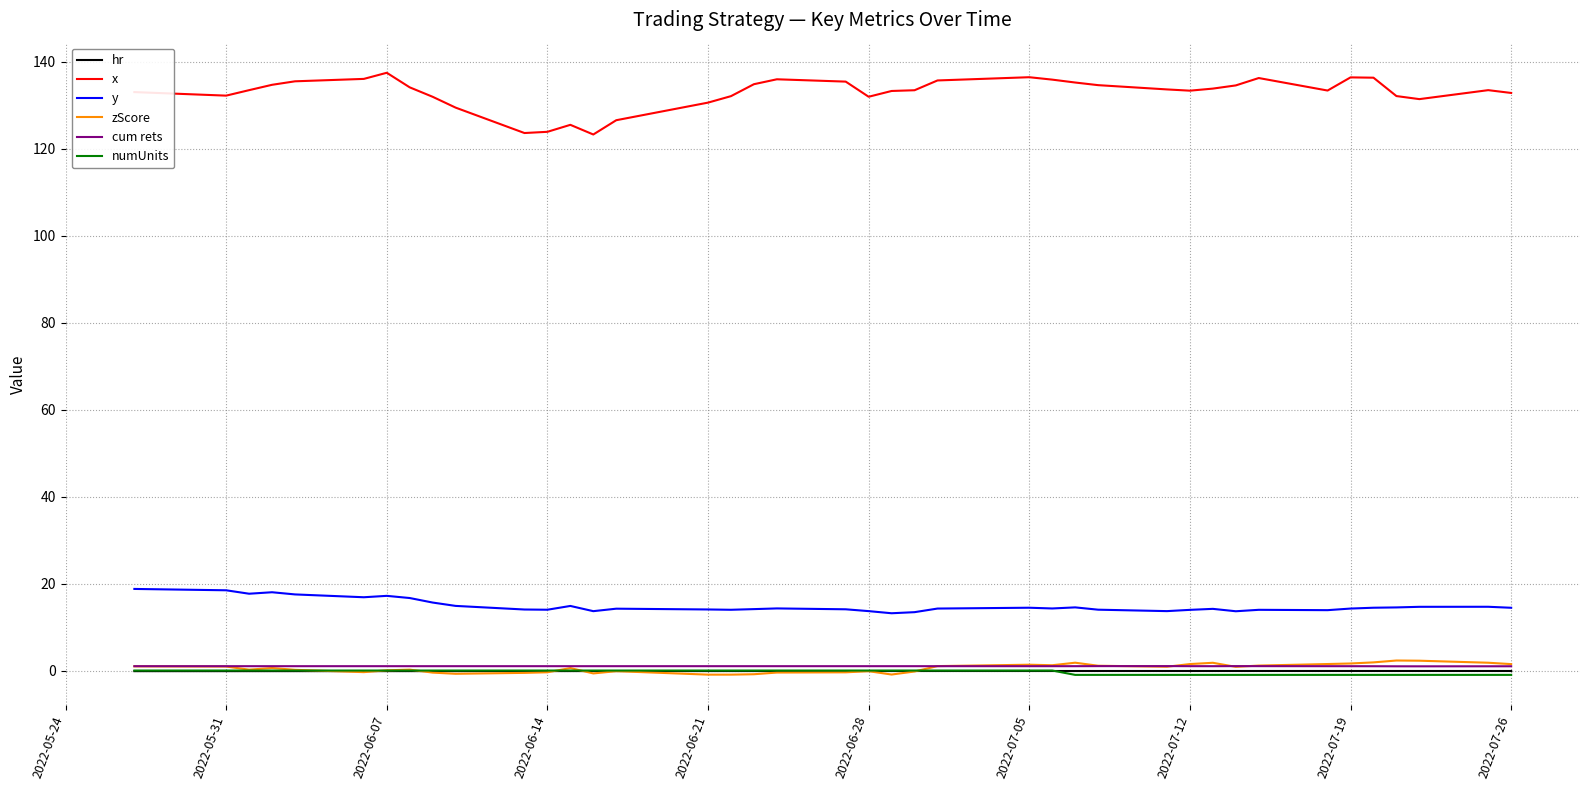

Which series has the largest total across all categories?

x